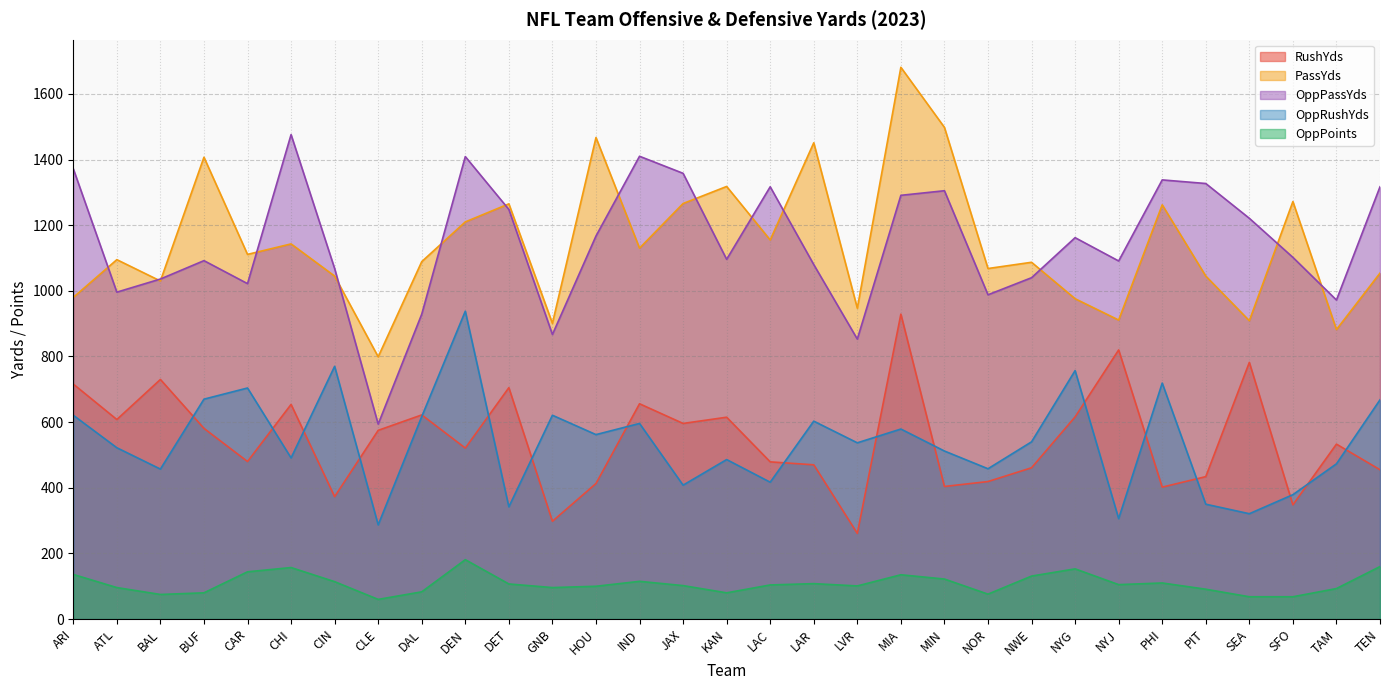

What is the highest value of the PassYds series?

1681